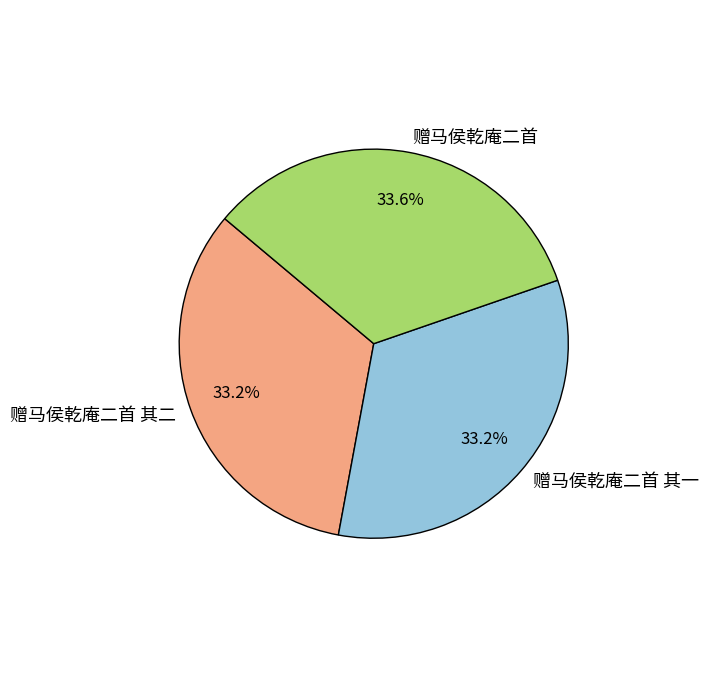

Count the number of slices in the pie.

3